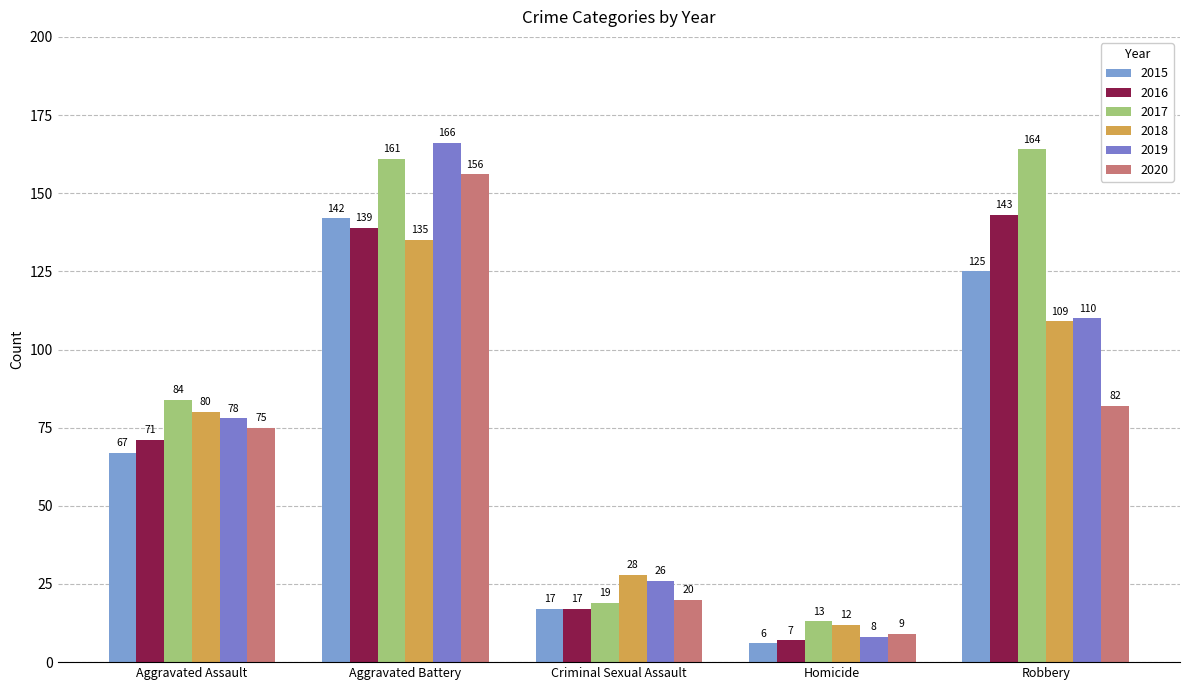

Is the value of 2019 at Robbery greater than the value of 2016 at Aggravated Battery?

No